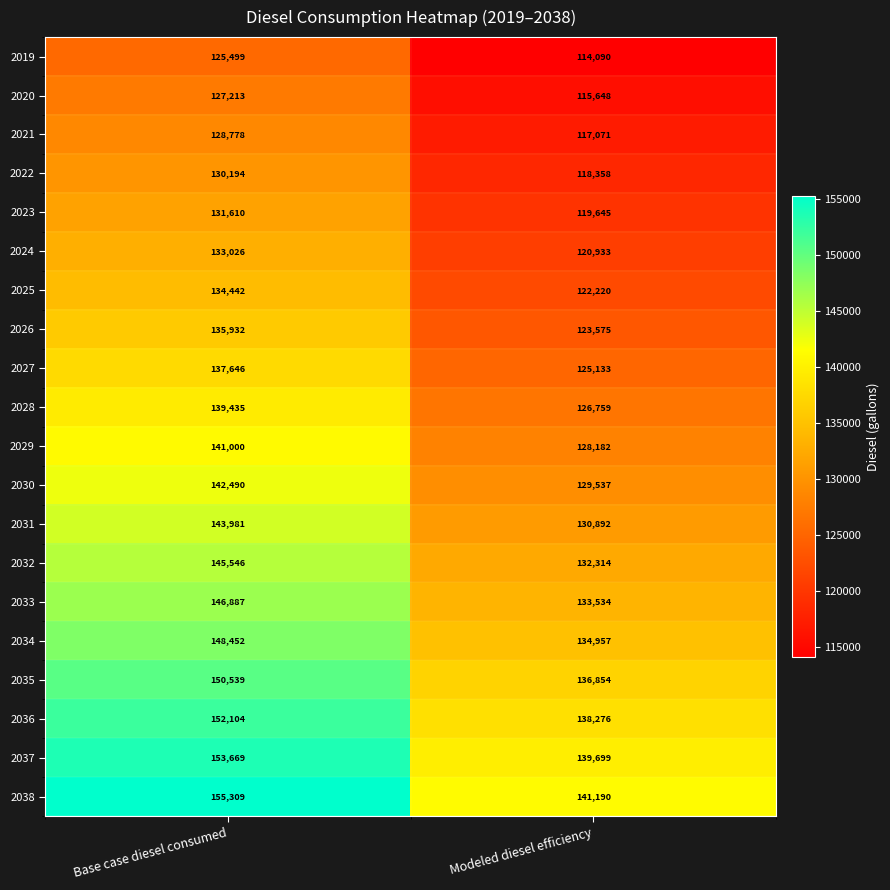

Which series has the widest spread of values?

2038